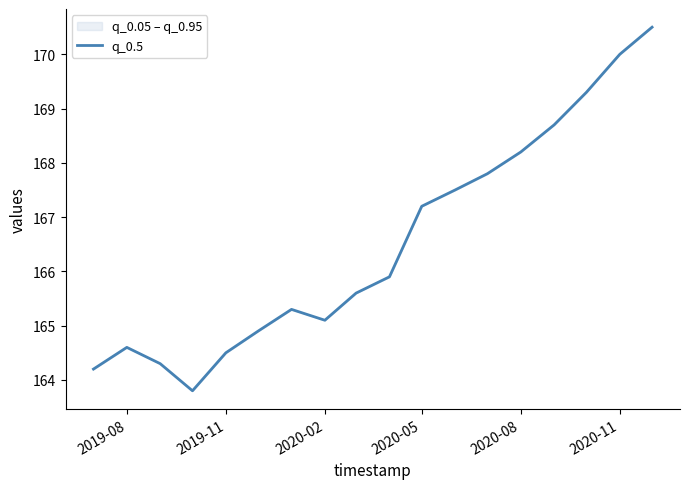

Where is the data nearest to the value 167?

2020-05